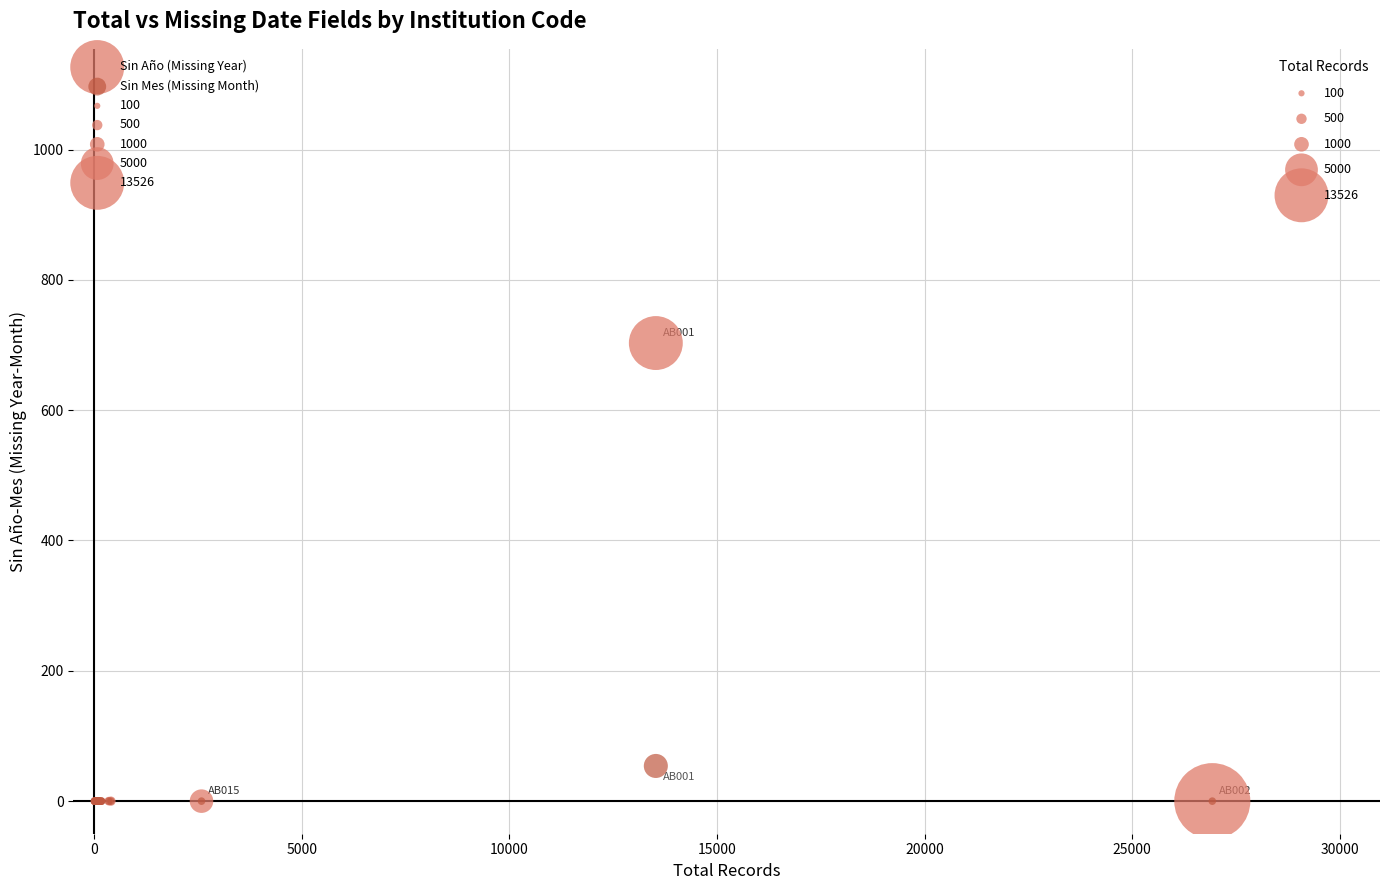

Across all series, what Y value is closest to 351?

54